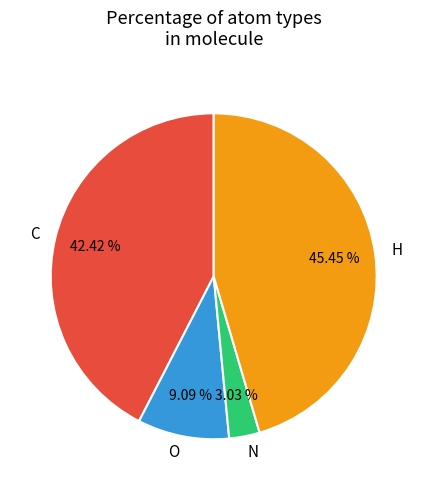

How much of the chart is everything except O?

90.9%